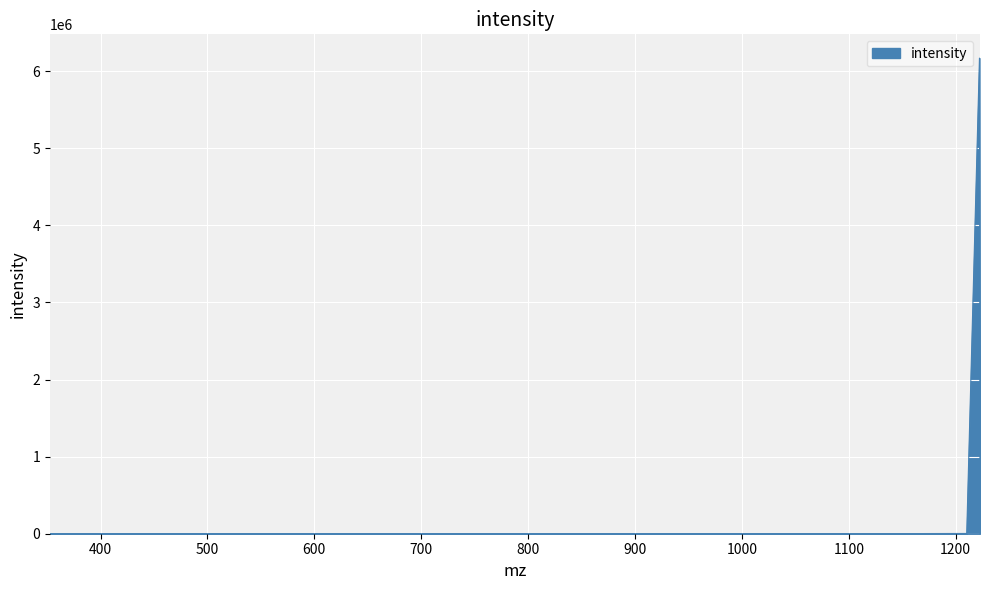

What is the difference between the maximum and minimum values?

6167153.5